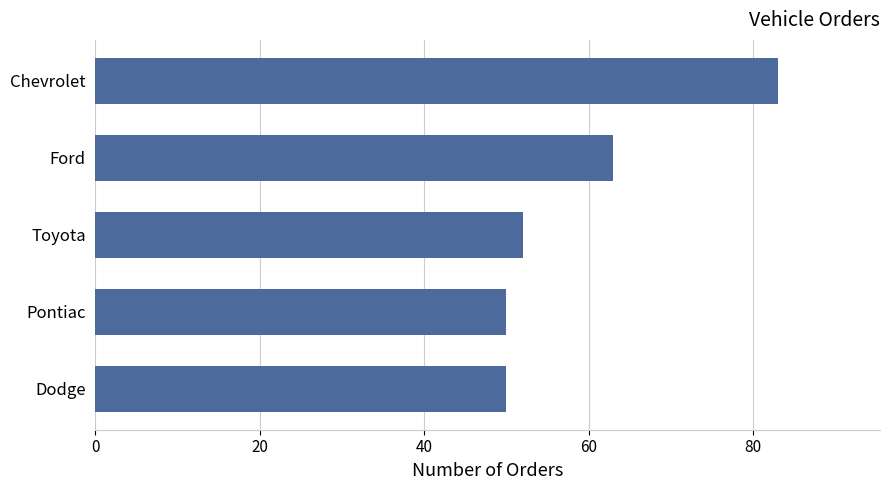

What is the smallest value displayed?

50